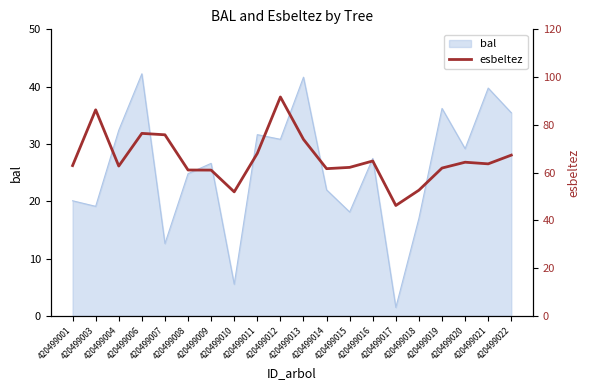

Which label corresponds to the smallest value in the chart?

420499017